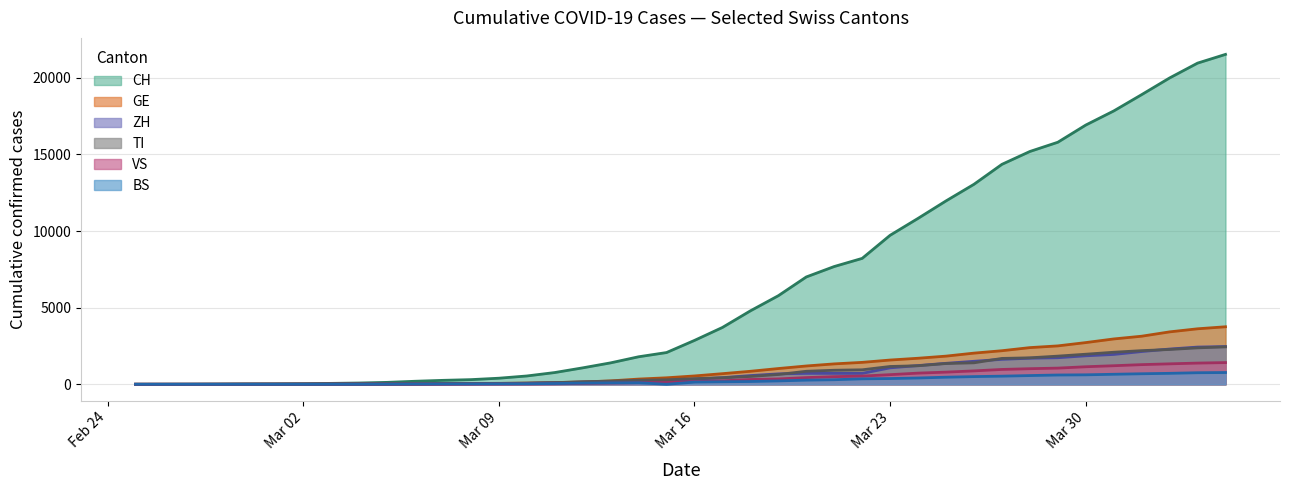

Which series has the largest total across all categories?

CH